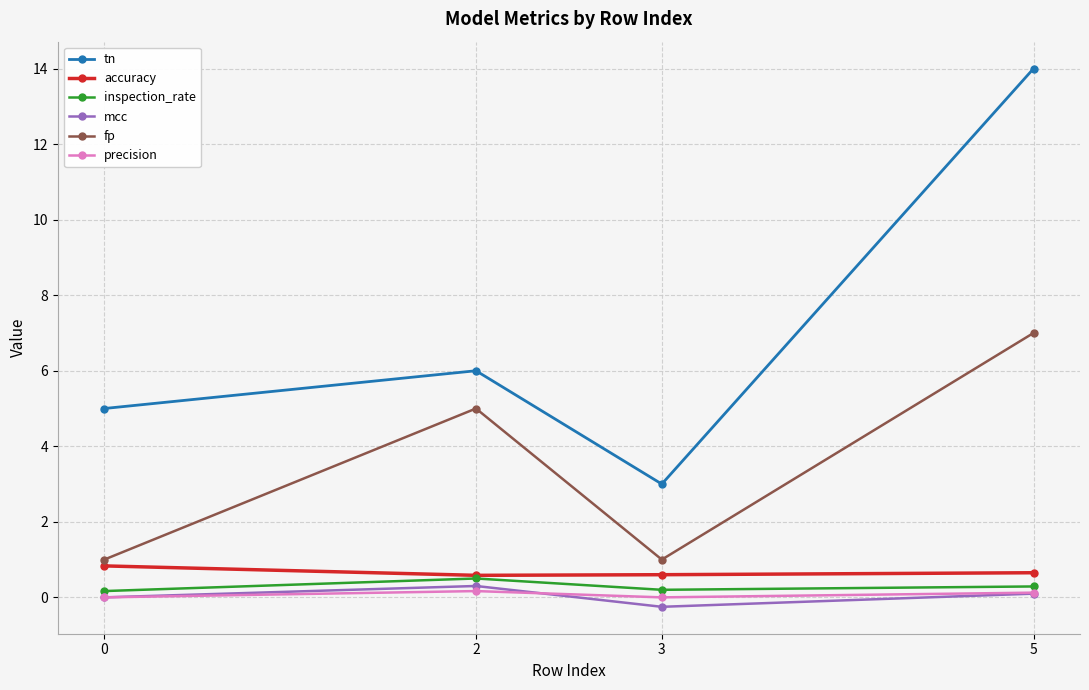

What are all the series names shown in the legend?

tn, accuracy, inspection_rate, mcc, fp, precision